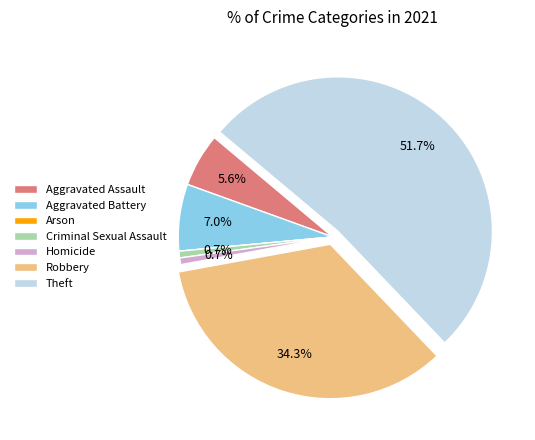

Which category has the biggest portion of the pie?

Theft